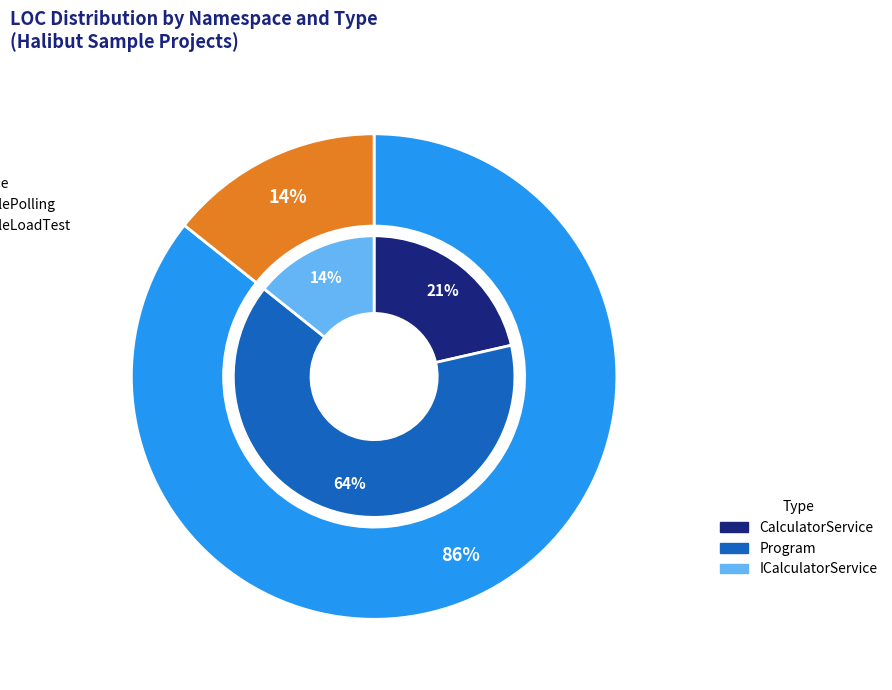

Does Halibut.SamplePolling account for over 50% of the chart?

Yes